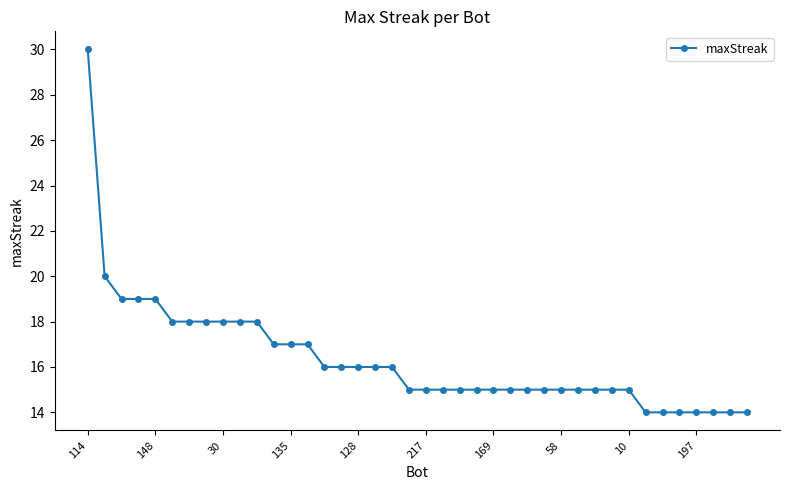

How many lines are shown in the chart?

1